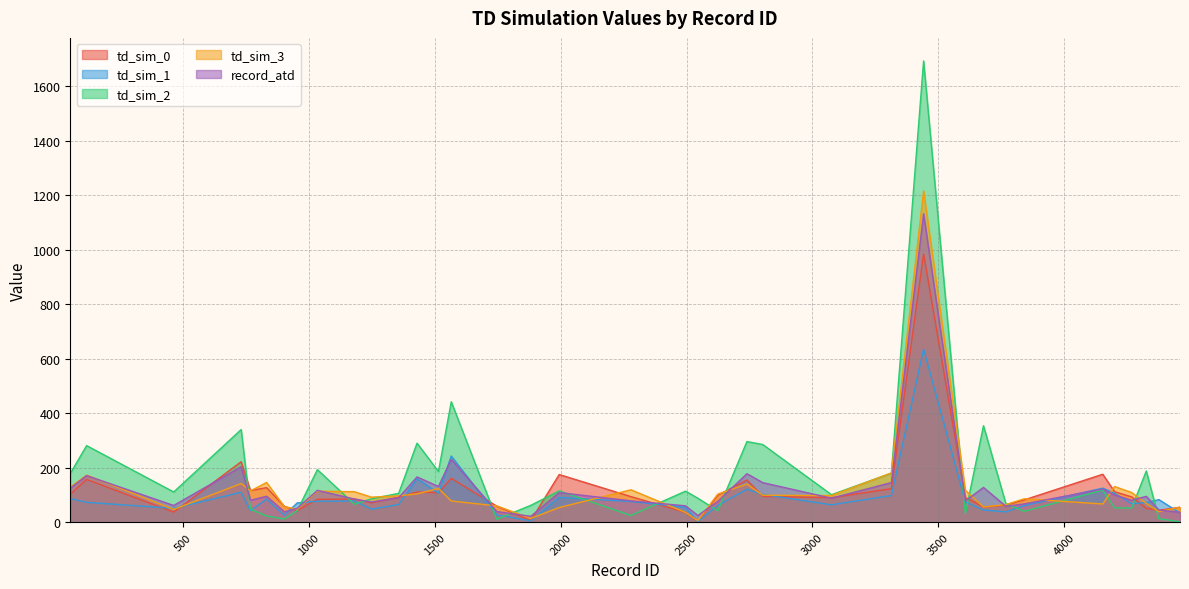

True or false: td_sim_2 has more than 2 interior local peaks.

True